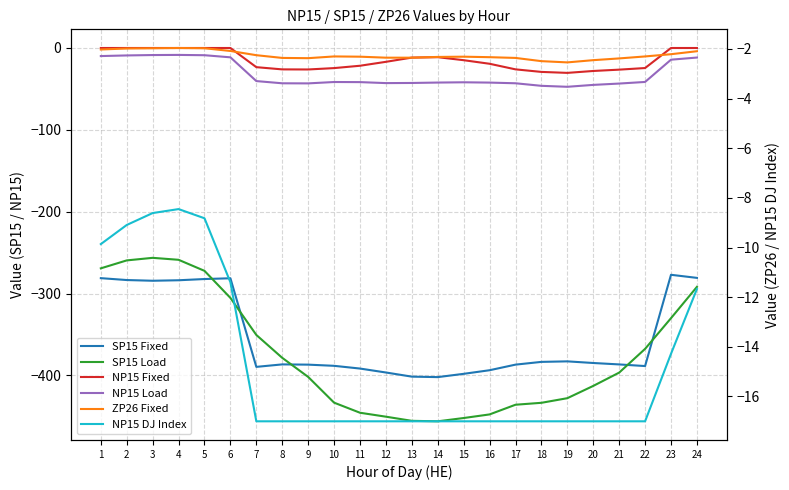

What are all the series names shown in the legend?

SP15 Fixed, SP15 Load, NP15 Fixed, NP15 Load, ZP26 Fixed, NP15 DJ Index